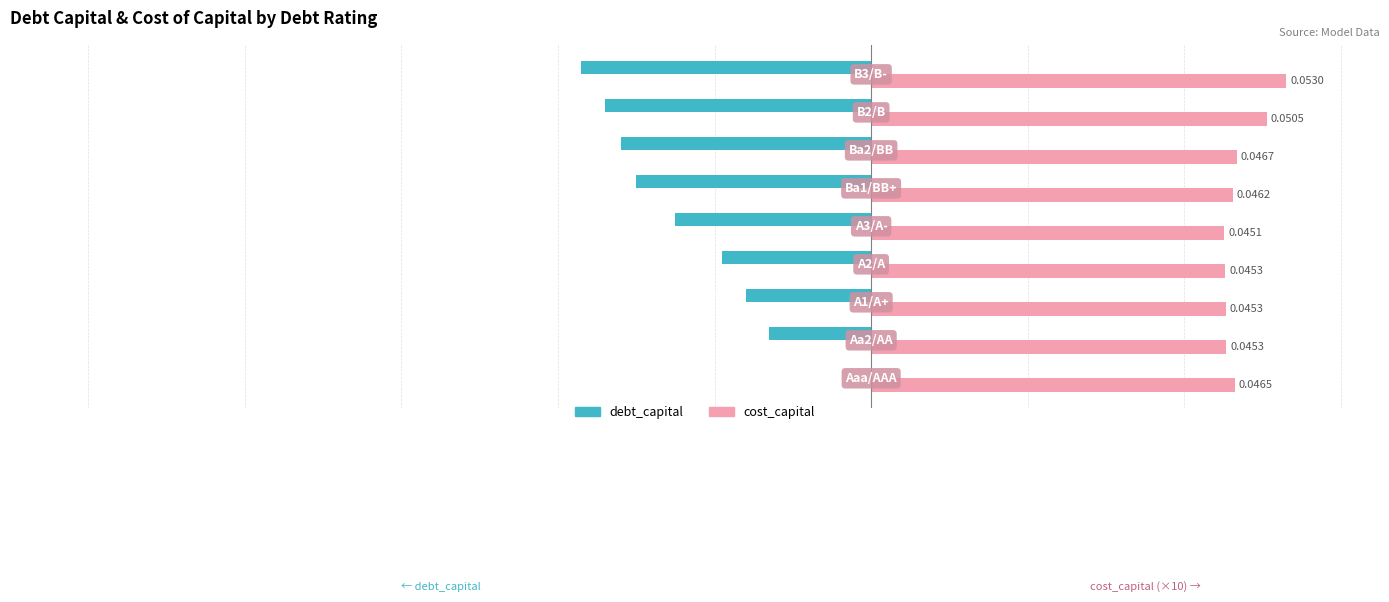

How many distinct data groups are displayed?

2